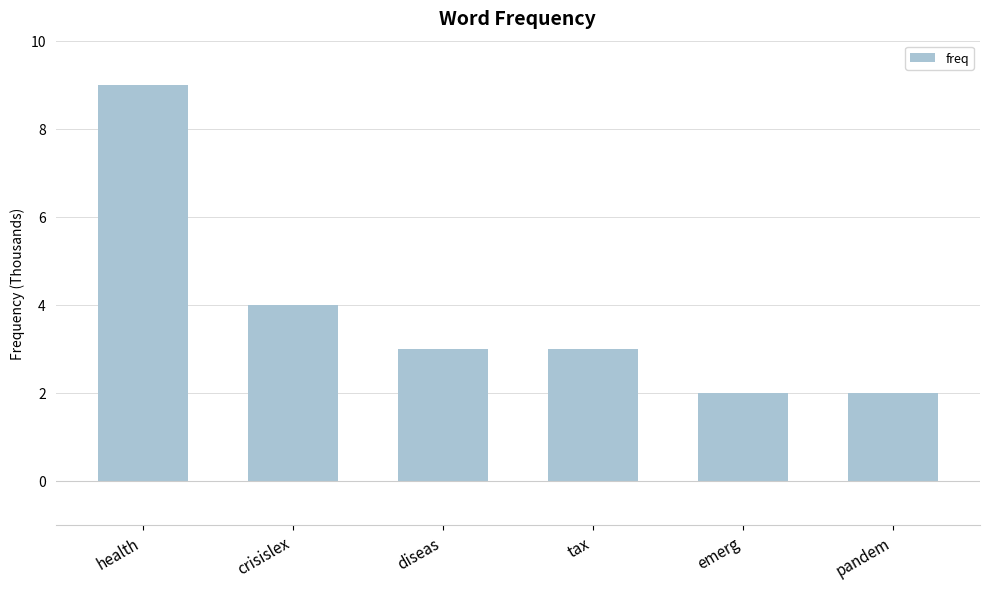

Does the chart contain stacked bars?

No